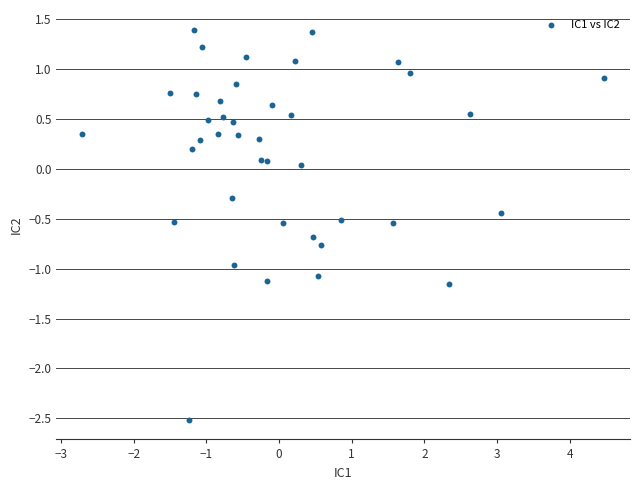

What is the range of X values (max minus min)?

7.2